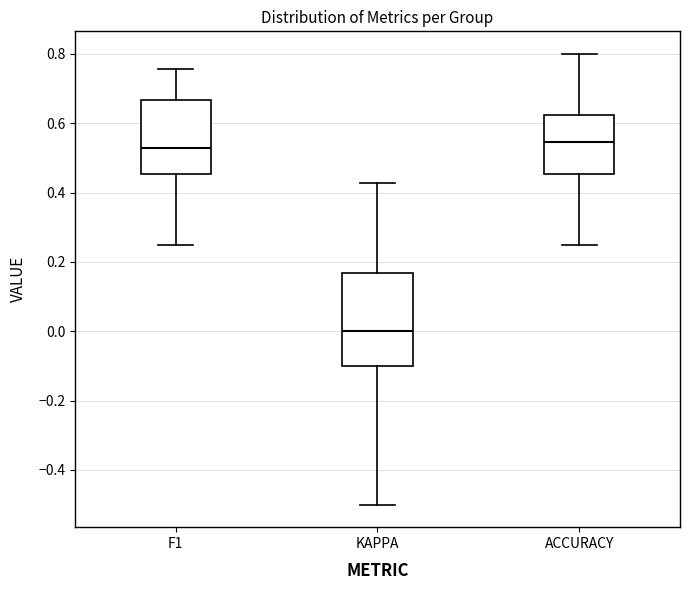

Reading left to right, read every box against the y-axis: the position of its median line, the range the box covers, and the ends of its whiskers. The values are not printed on the chart, so give them approximately, as read against the axis.

F1: median 0.52, box 0.46 to 0.66, whiskers 0.26 to 0.76
KAPPA: median 0.00, box -0.10 to 0.16, whiskers -0.50 to 0.42
ACCURACY: median 0.54, box 0.46 to 0.62, whiskers 0.26 to 0.80